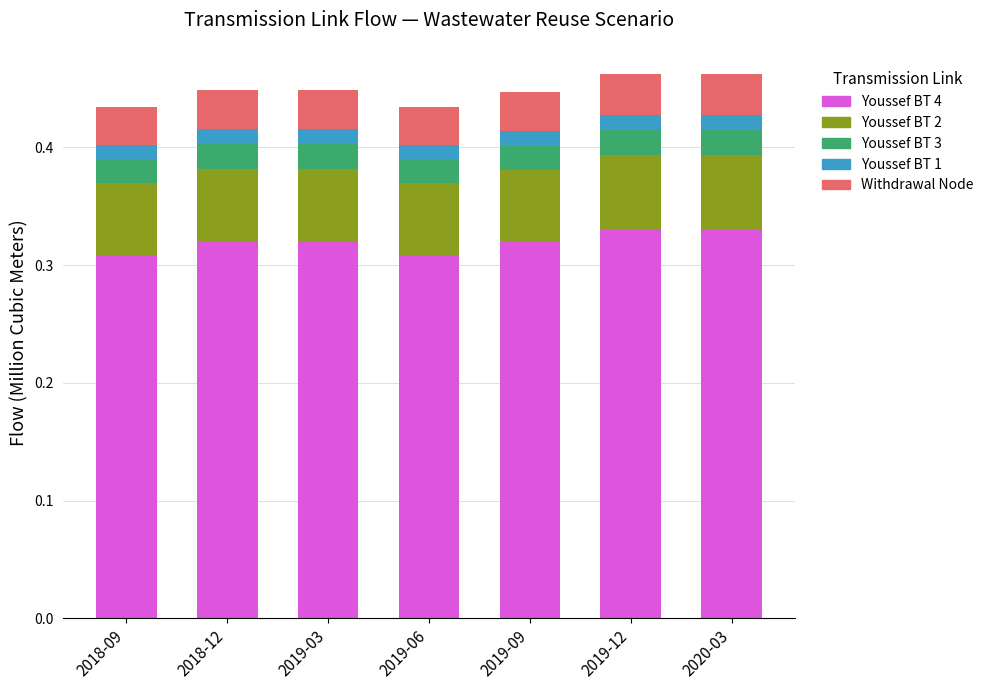

What is the total value across all series at 2019-03?

0.4